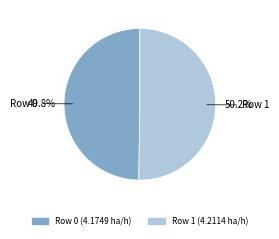

Count the number of slices in the pie.

2